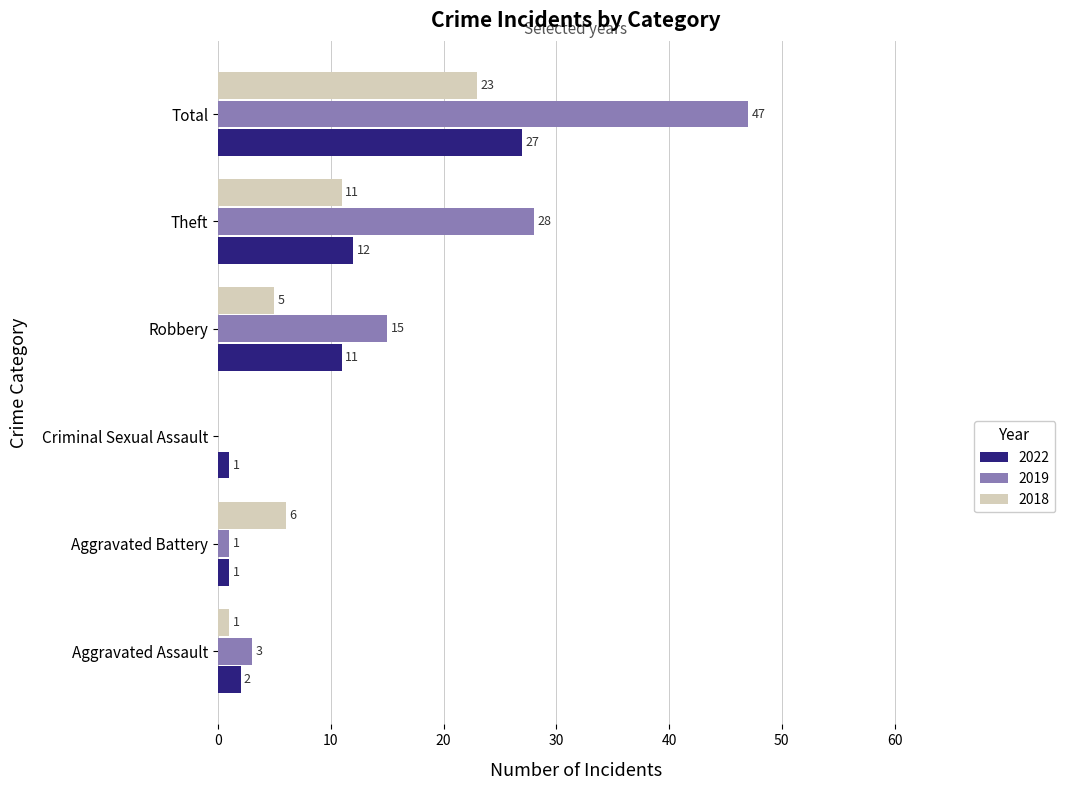

What is the sum of all 2022 values?

54